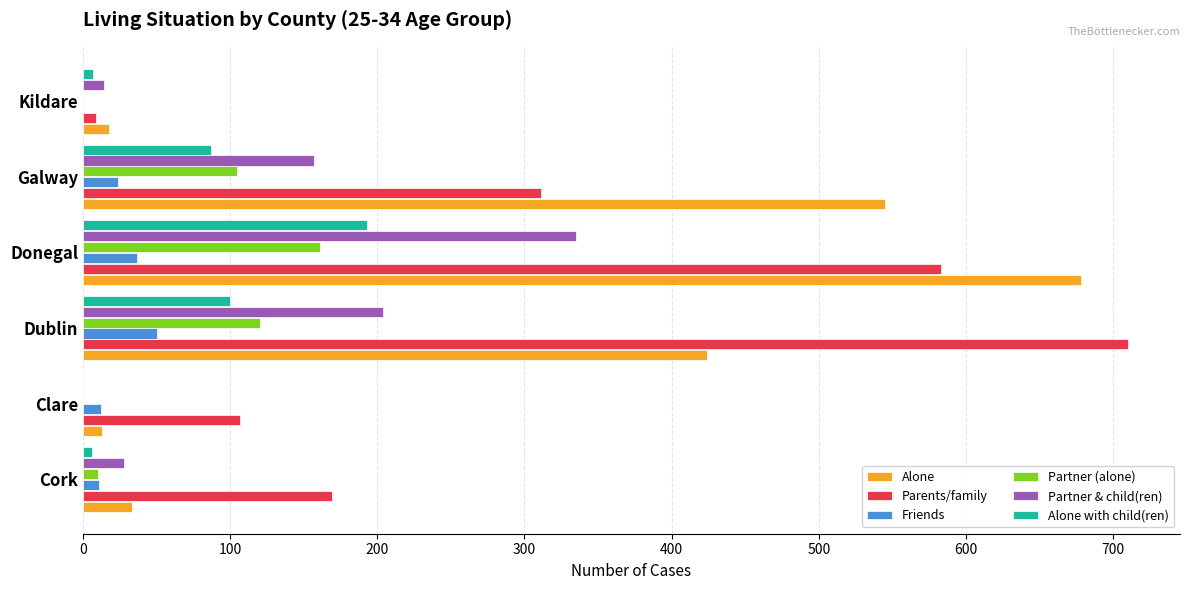

Read the Friends value at Galway.

24